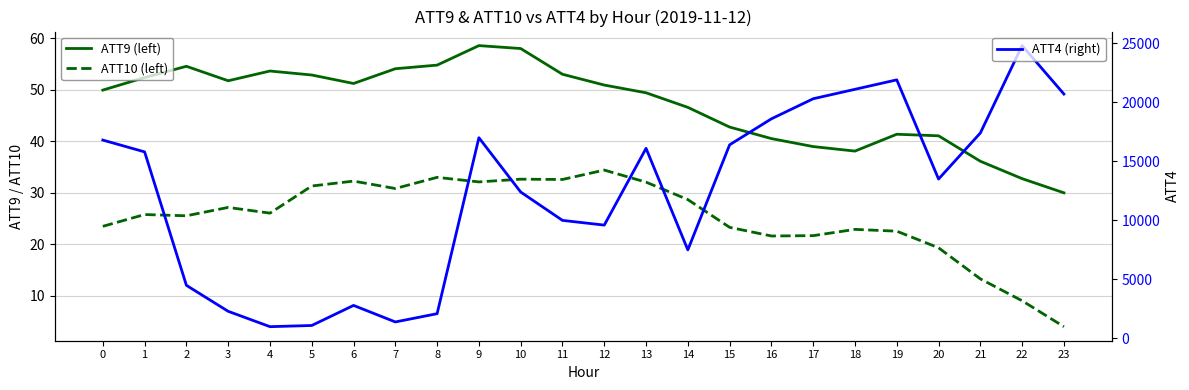

The ATT10 (left) series shows 21.6 at 17. True or false?

True